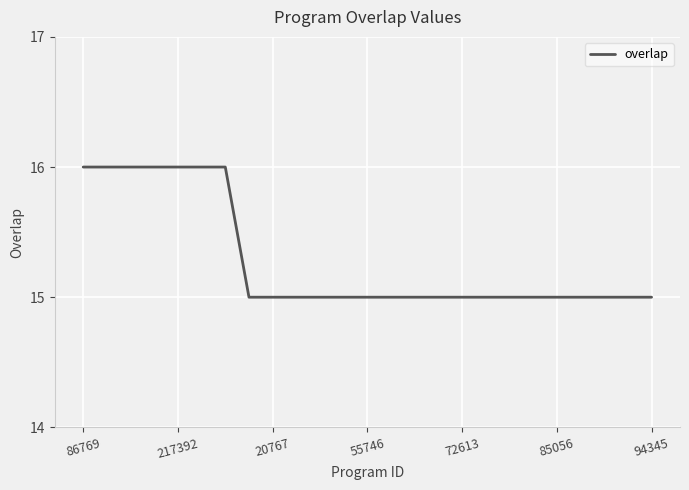

What is the minimum value shown in the chart?

15